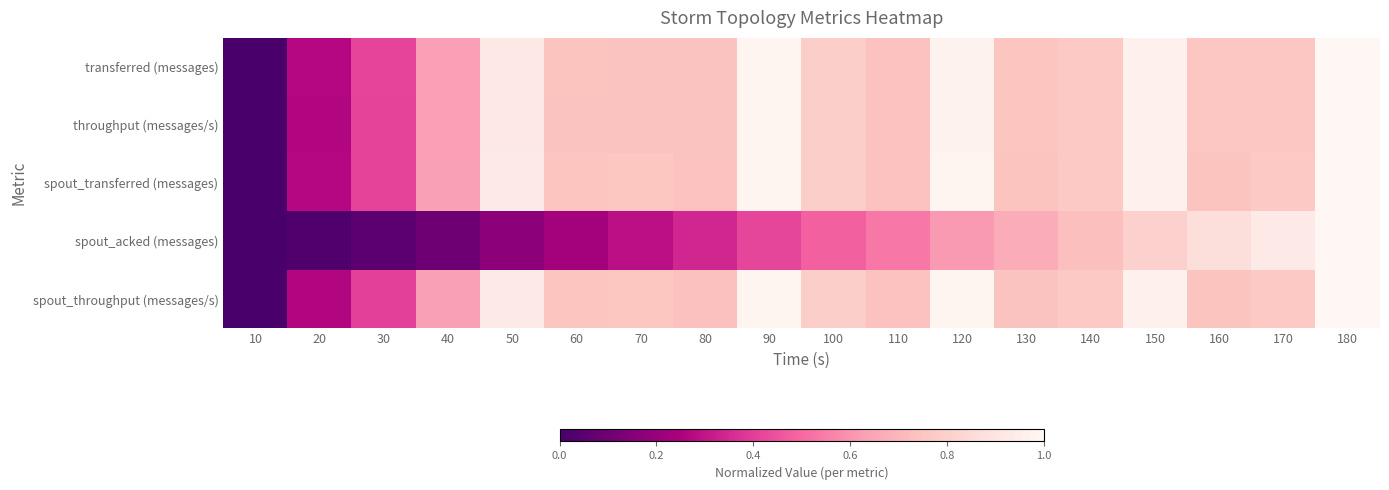

At which category is the sum across all series the highest?

180